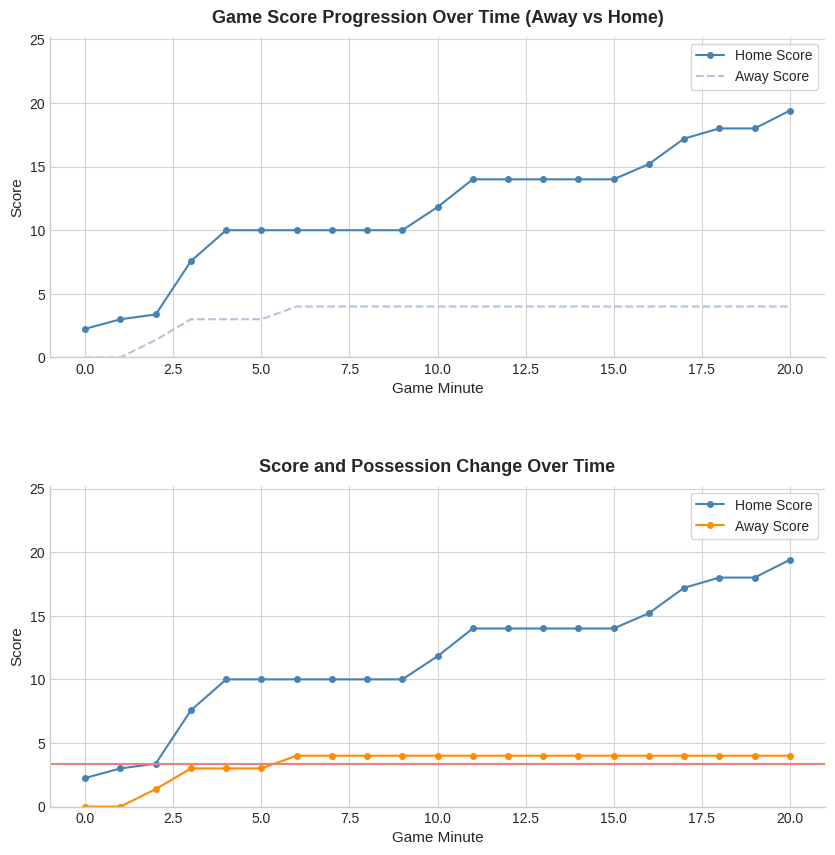

How many values in the Home Score series exceed 11?

11